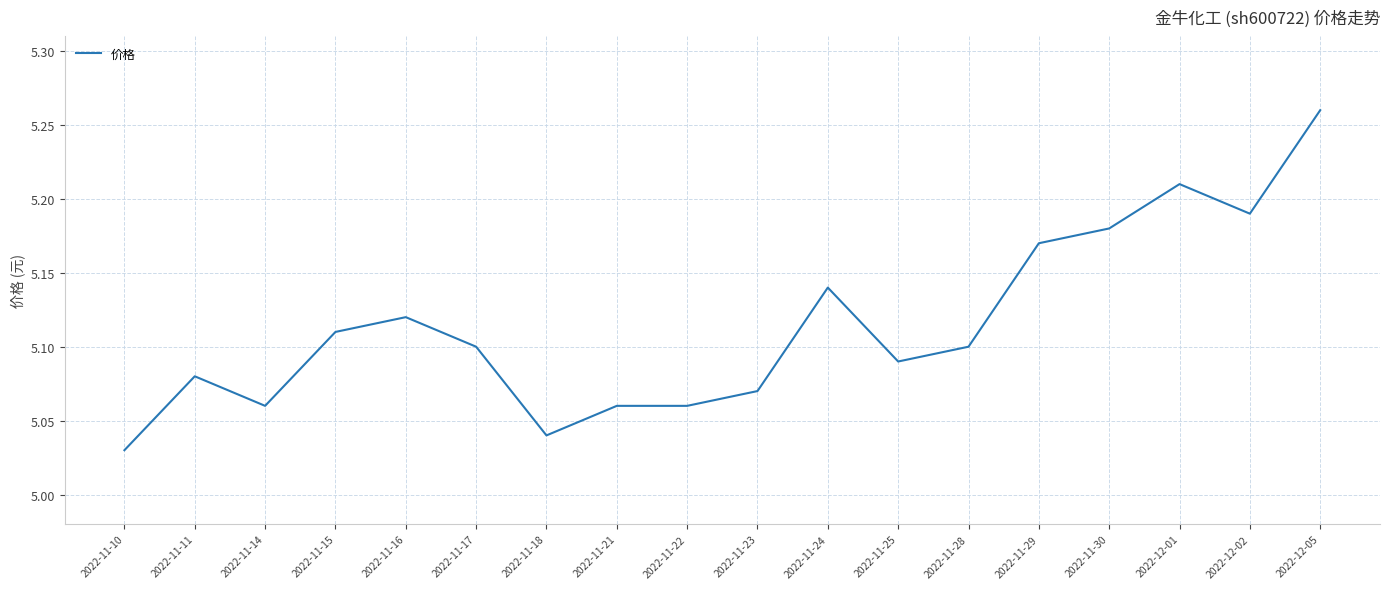

The chart shows a value of 8.6 at 2022-11-24. True or false?

False